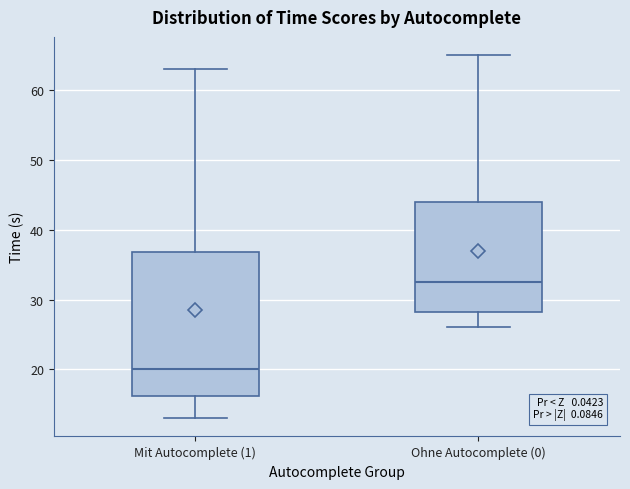

Reading left to right, read every box against the y-axis: the position of its median line, the range the box covers, and the ends of its whiskers. The values are not printed on the chart, so give them approximately, as read against the axis.

Mit Autocomplete (1): median 20, box 16 to 37, whiskers 13 to 63
Ohne Autocomplete (0): median 33, box 28 to 44, whiskers 26 to 65